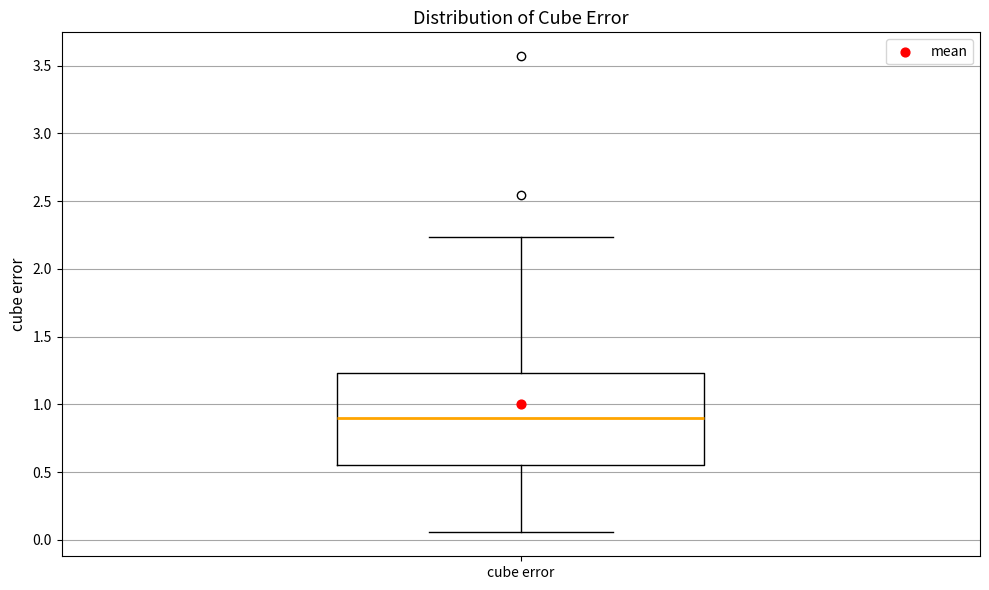

Where does the upper whisker of the box for cube error end on the y-axis? The values are not printed on the chart, so give them approximately, as read against the axis.

2.25